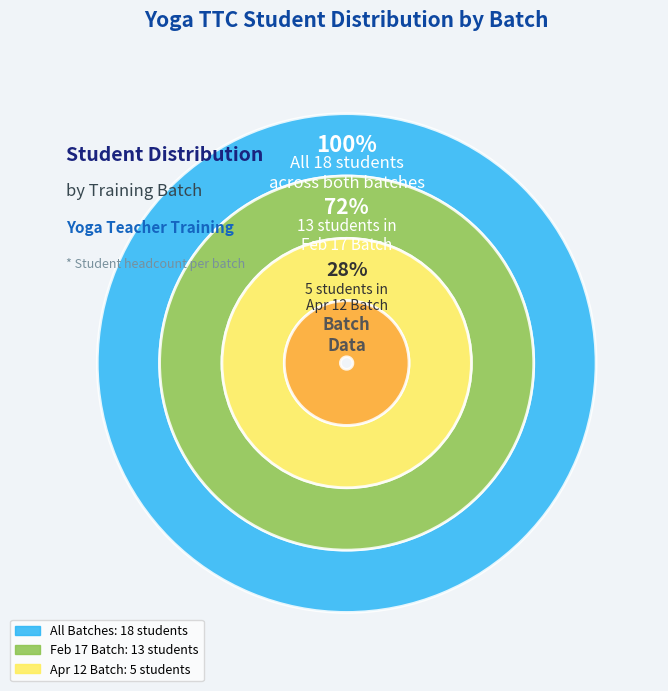

What portion of the pie excludes February 17, 2025?

27.8%